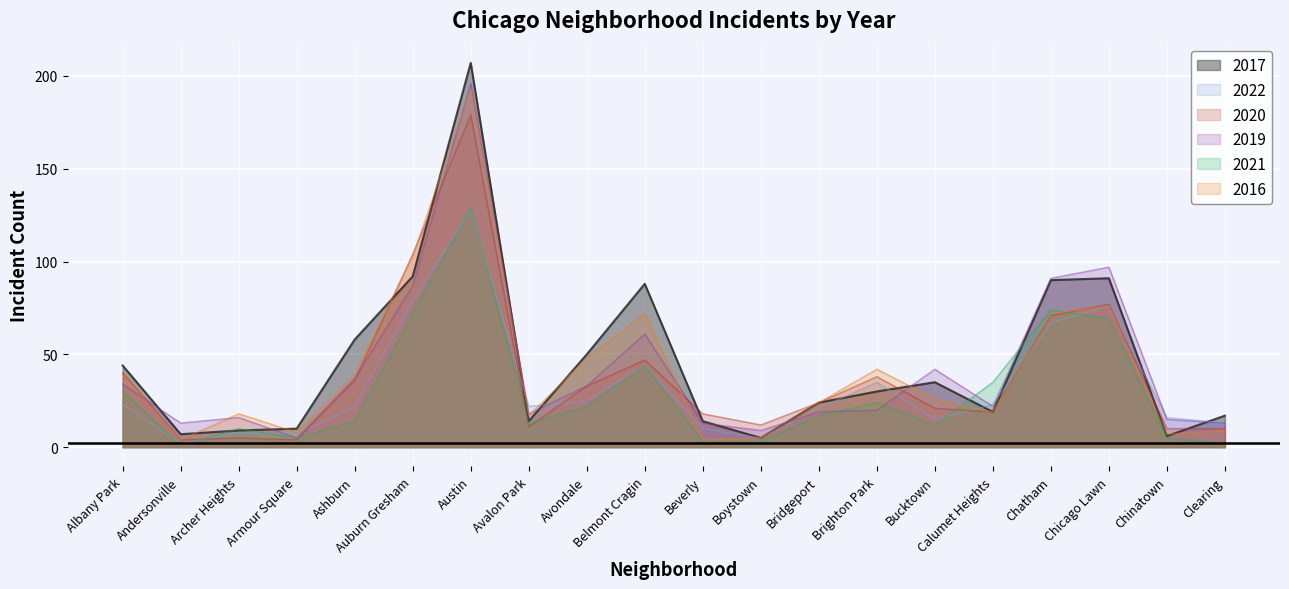

At Albany Park, list the series in order from largest to smallest.

2017, 2020, 2016, 2019, 2021, 2022